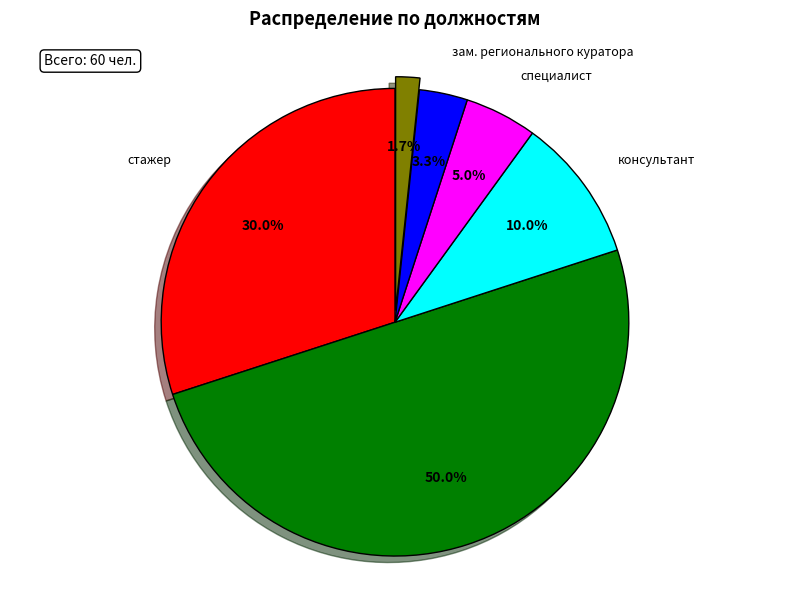

What is the ratio of the value at зам. регионального куратора to the value at младший консультант?

0.1